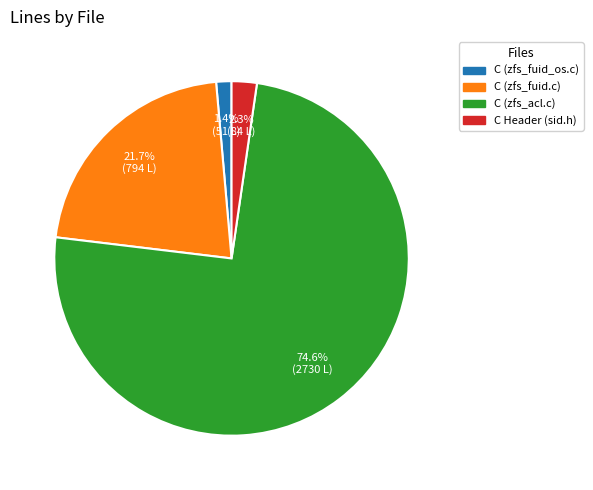

How many segments does this pie chart have?

4